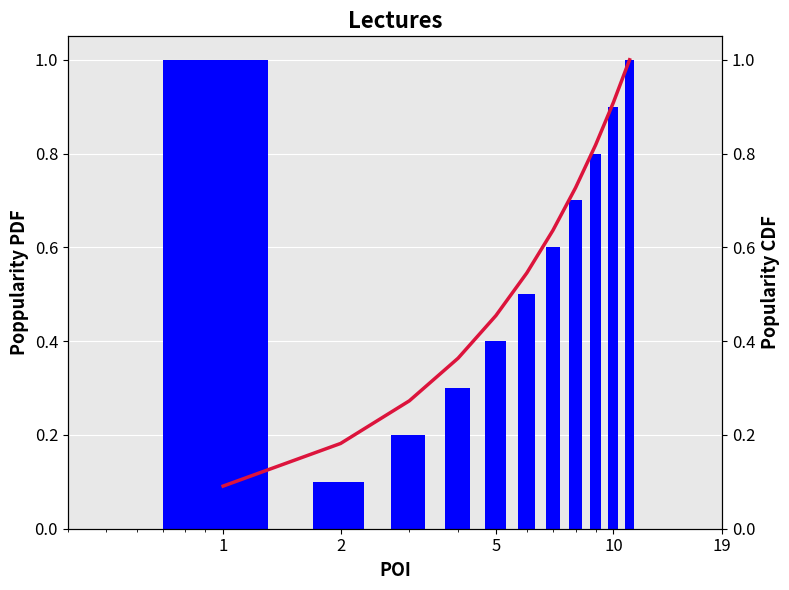

What is the difference between the highest and lowest values at 10?

0.1